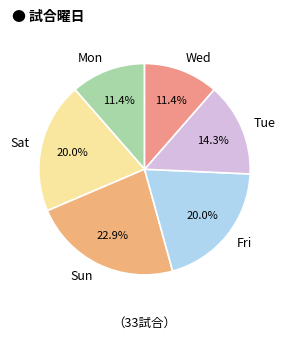

What percentage is NOT represented by Tue?

85.7%